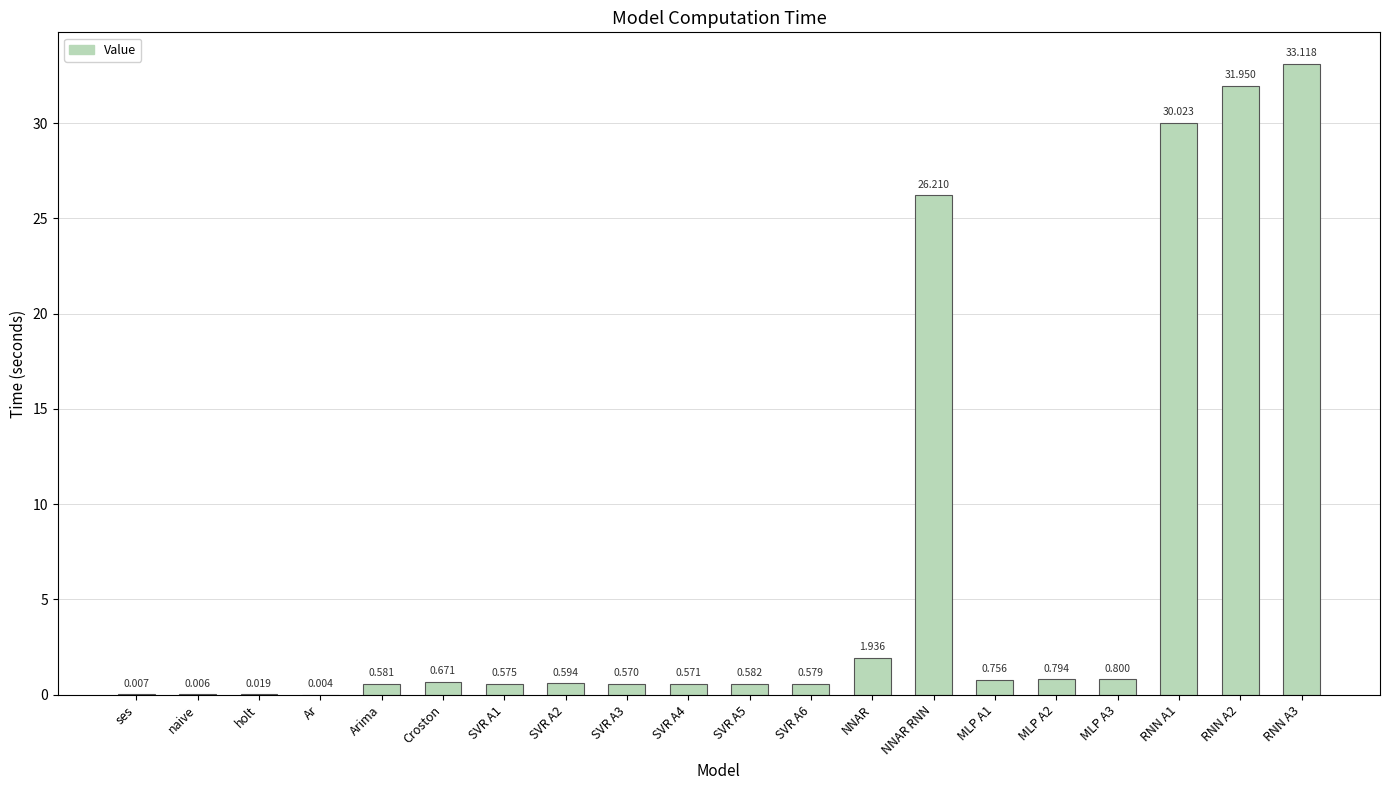

At which label is the value closest to 16?

NNAR RNN